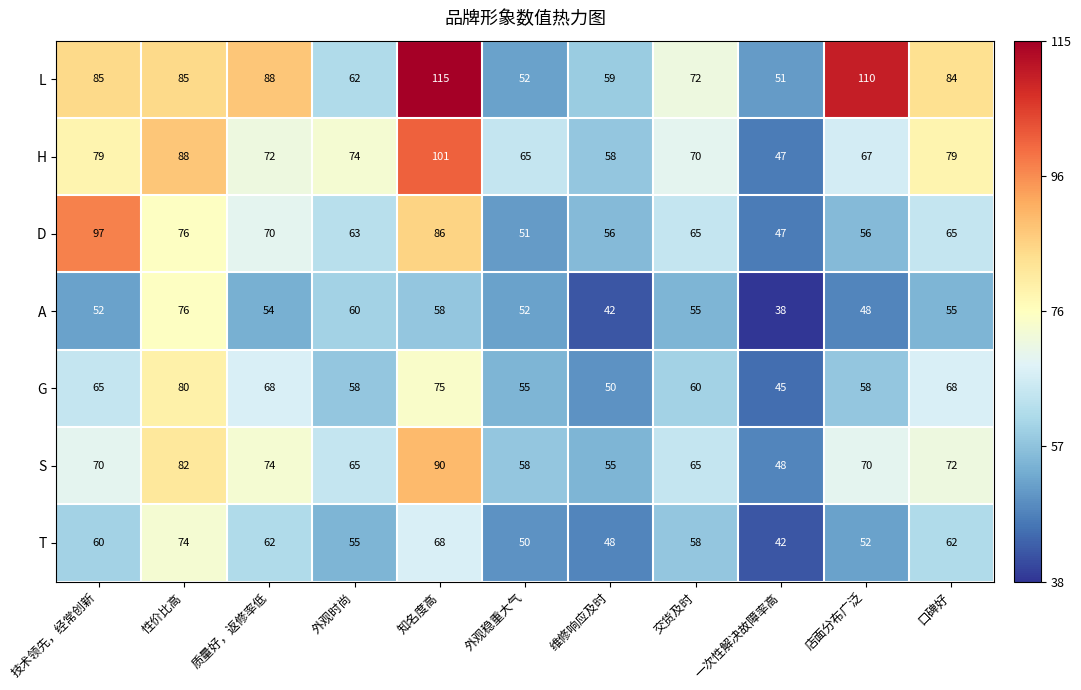

The value of H at 一次性解决故障率高 is 47. True or false?

True